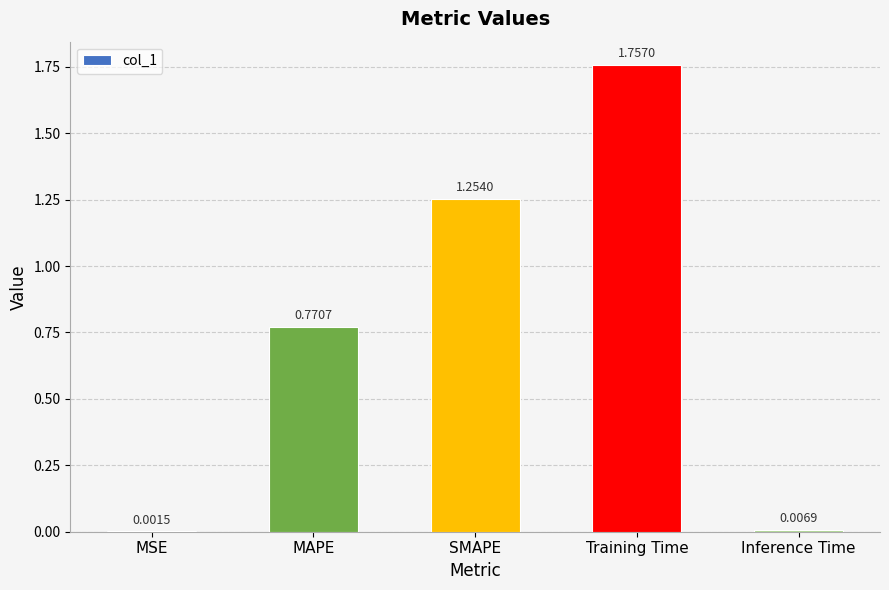

Which category has the highest value across all series?

Training Time